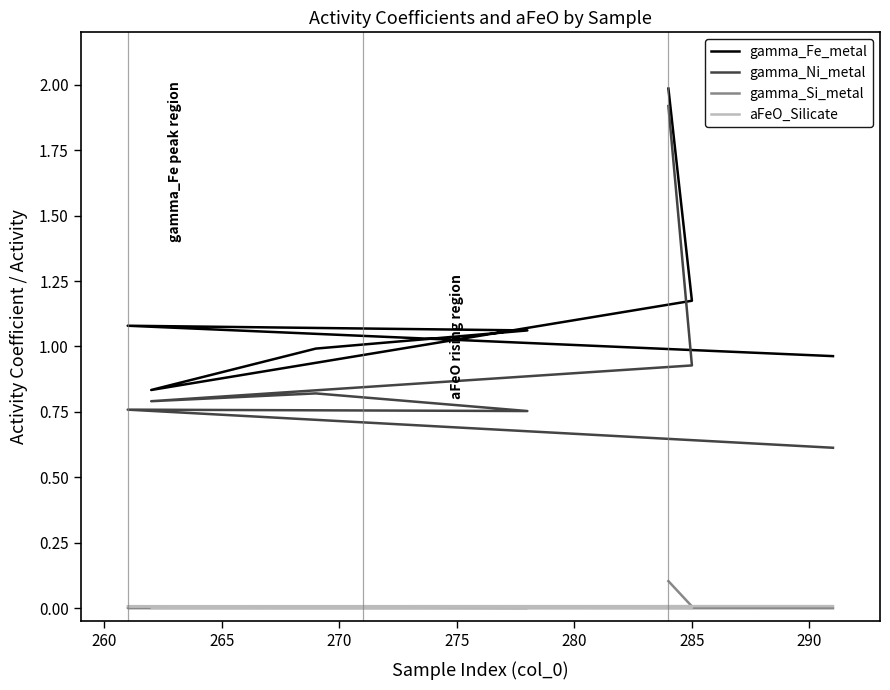

The value of aFeO_Silicate at 275 is 0.0. True or false?

True